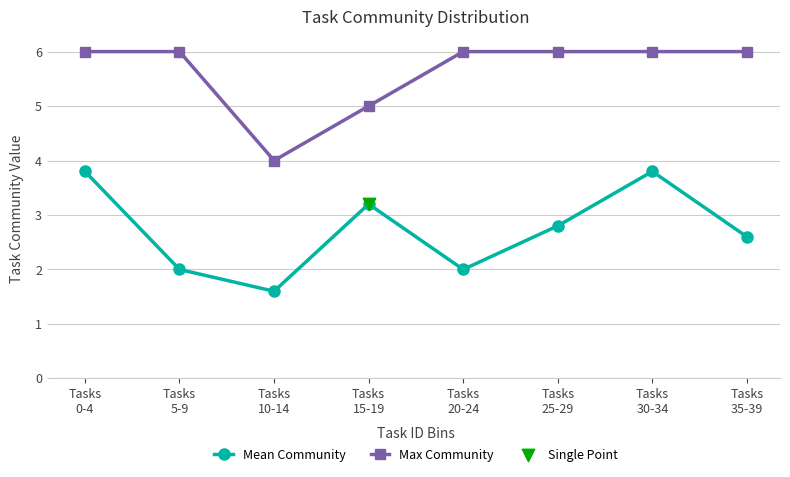

Which series has the largest total across all categories?

Max Community